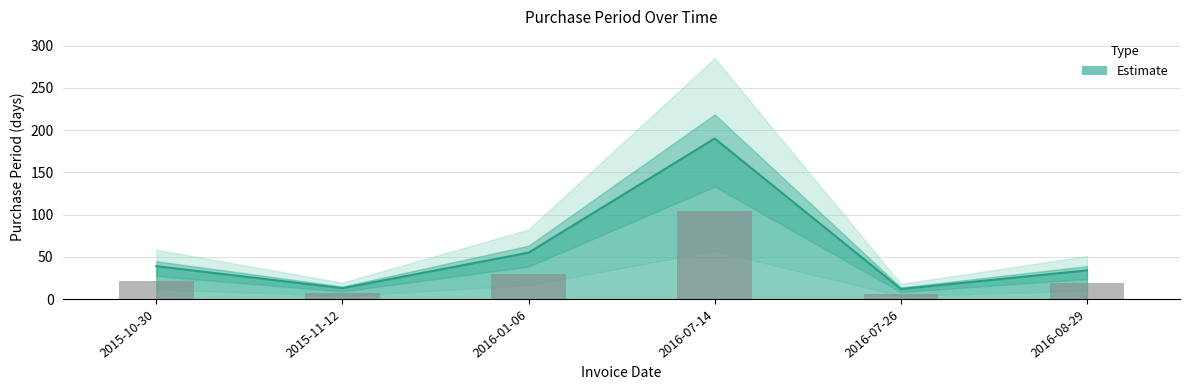

What is the smallest value displayed?

12